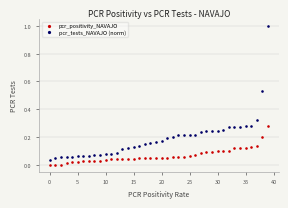

Which series has the largest Y range (max minus min)?

pcr_tests_NAVAJO (norm)